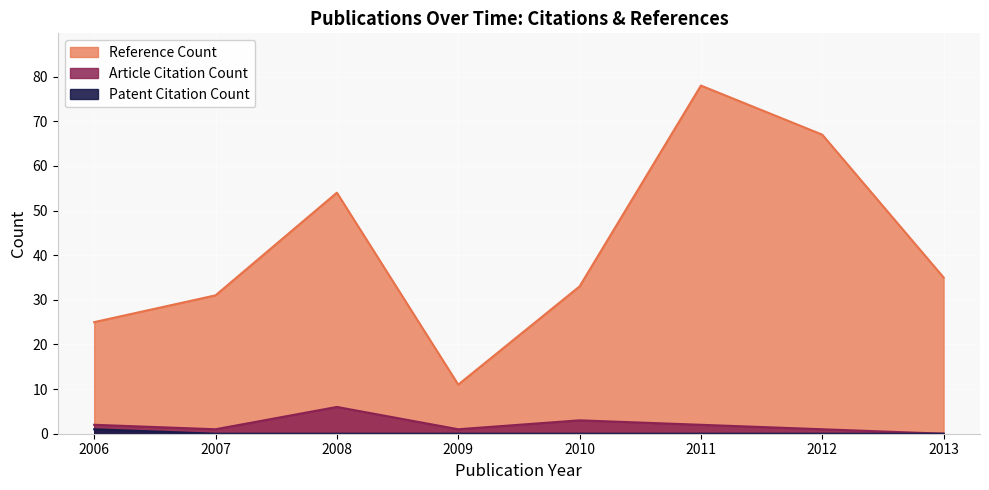

Does the chart display data point markers on the line(s)?

No